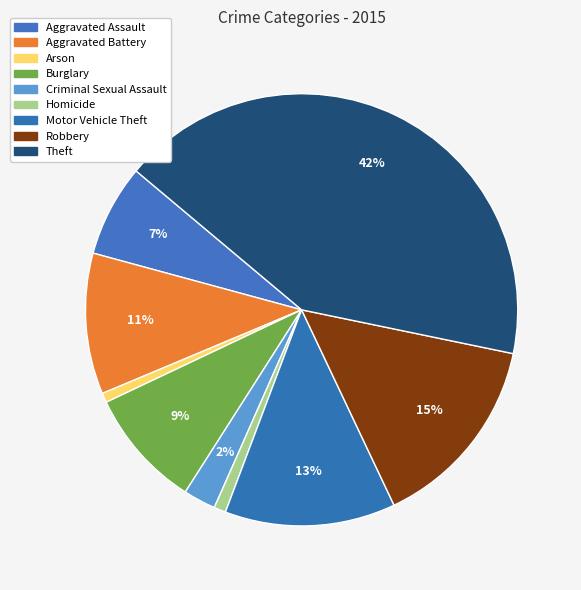

How many segments does this pie chart have?

9